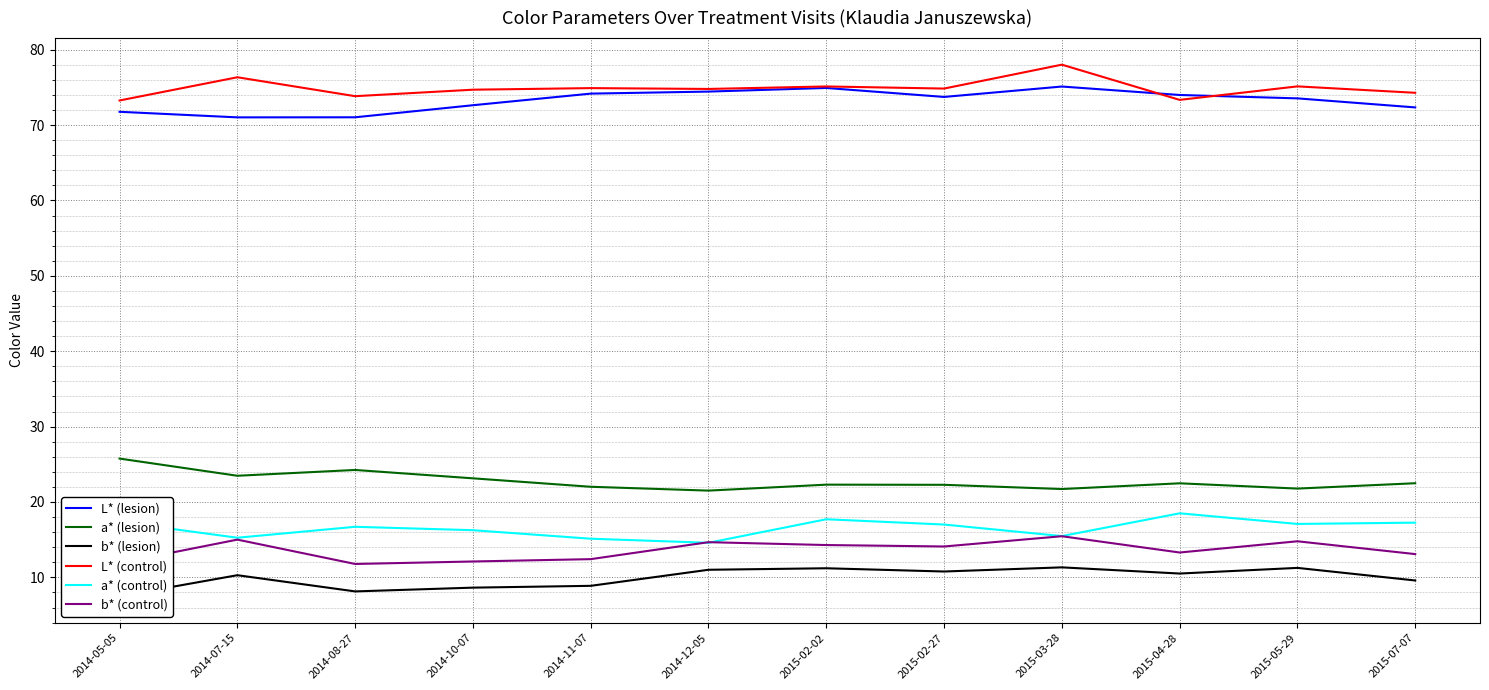

Which series has the largest total across all categories?

L* (control)